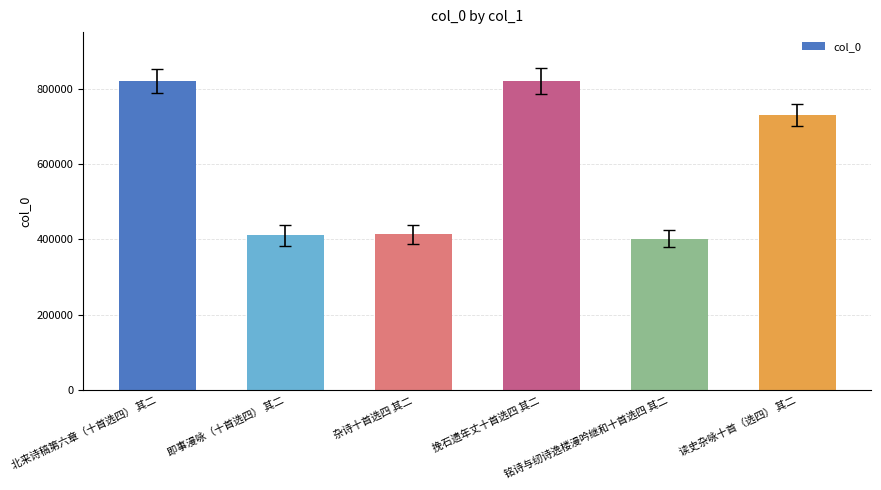

At which category does the chart reach its minimum across all series?

铭诗与纫诗逸楼漫吟继和十首选四 其二